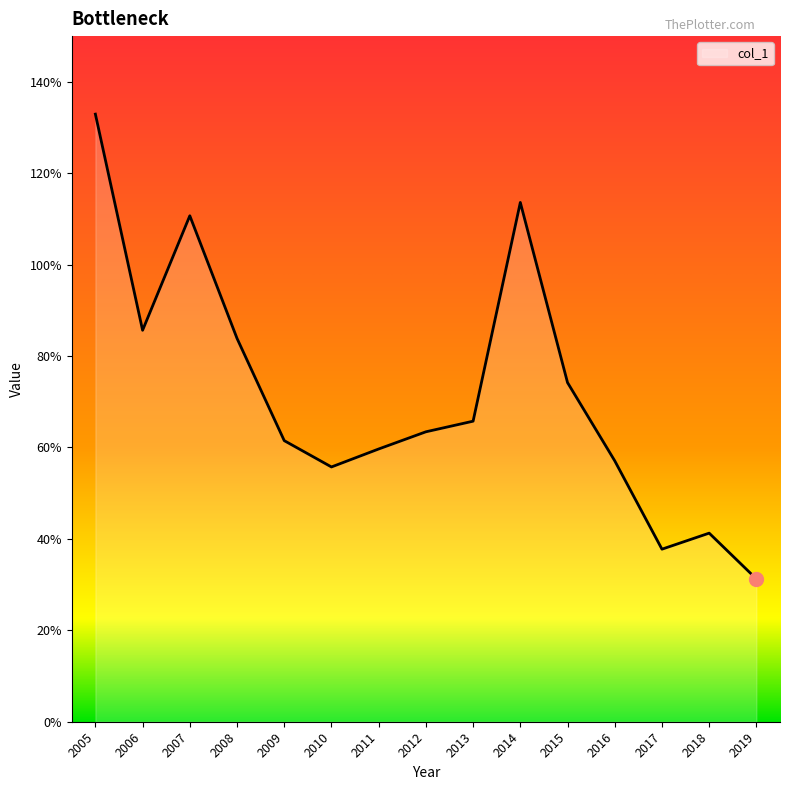

Does the chart display data point markers on the line(s)?

No